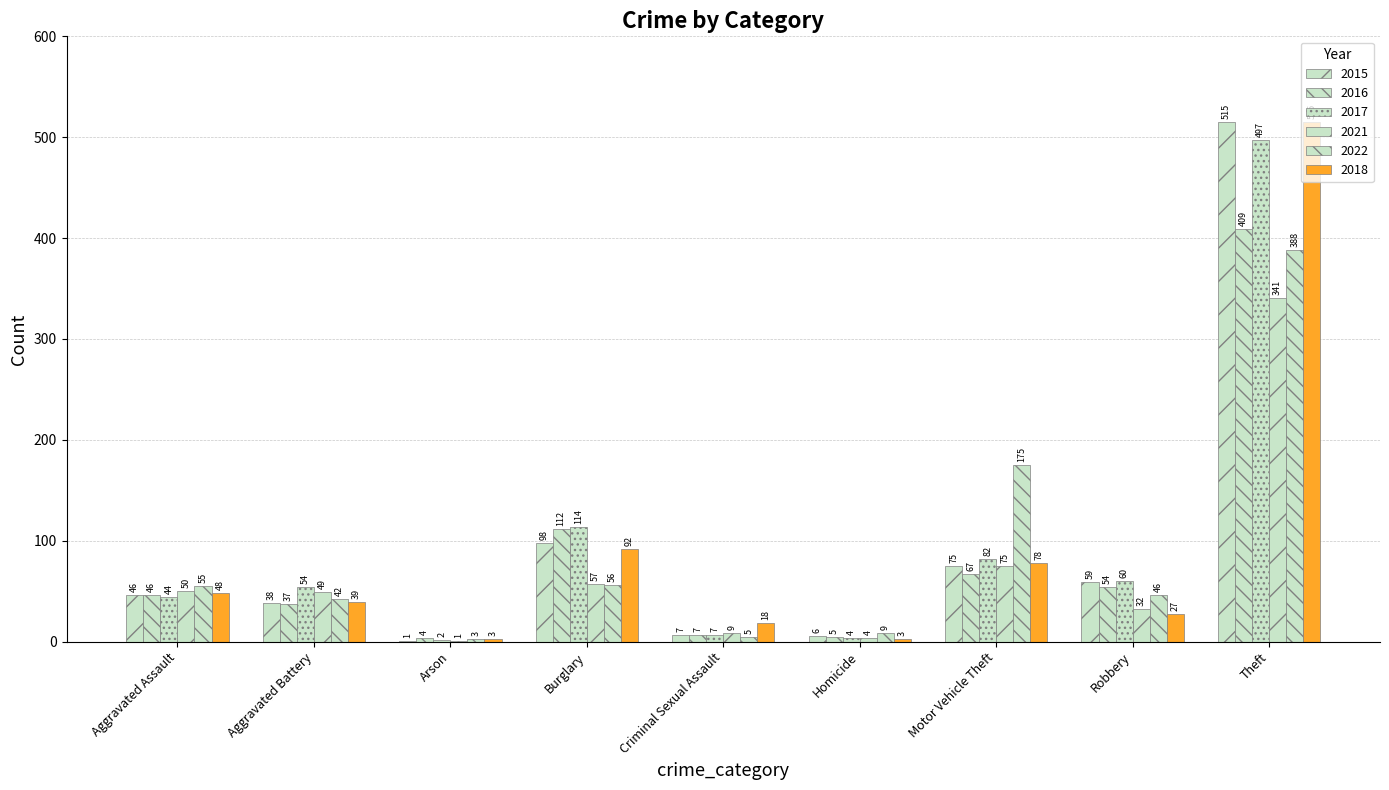

How many data points does each series have?

9